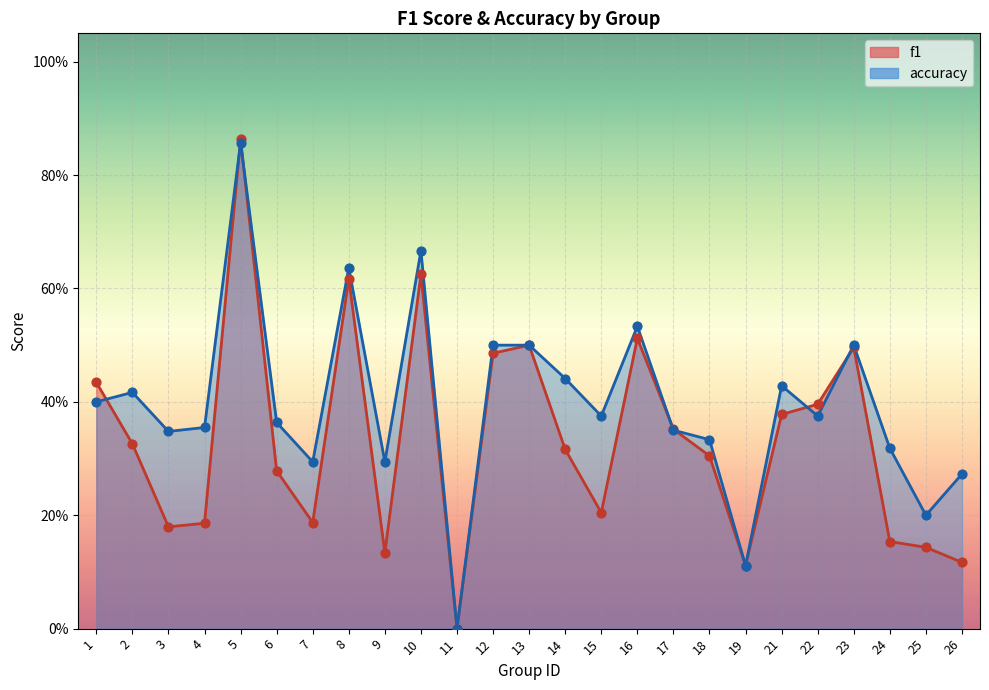

Which series reaches the maximum Y coordinate?

f1